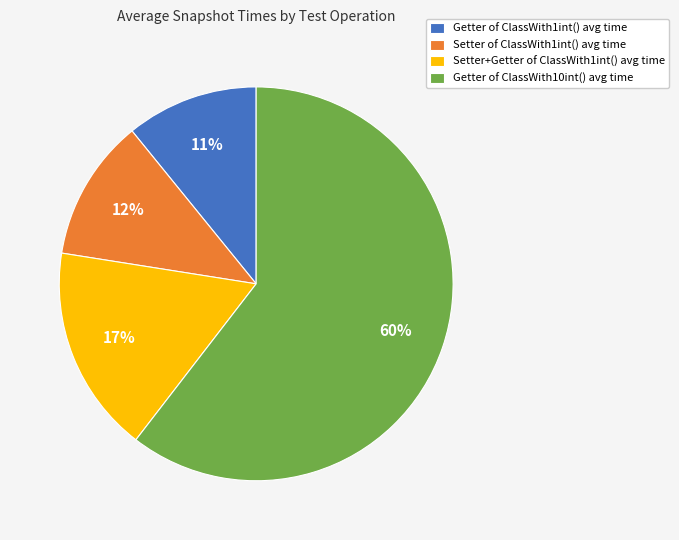

Is there a majority slice in this chart?

Yes